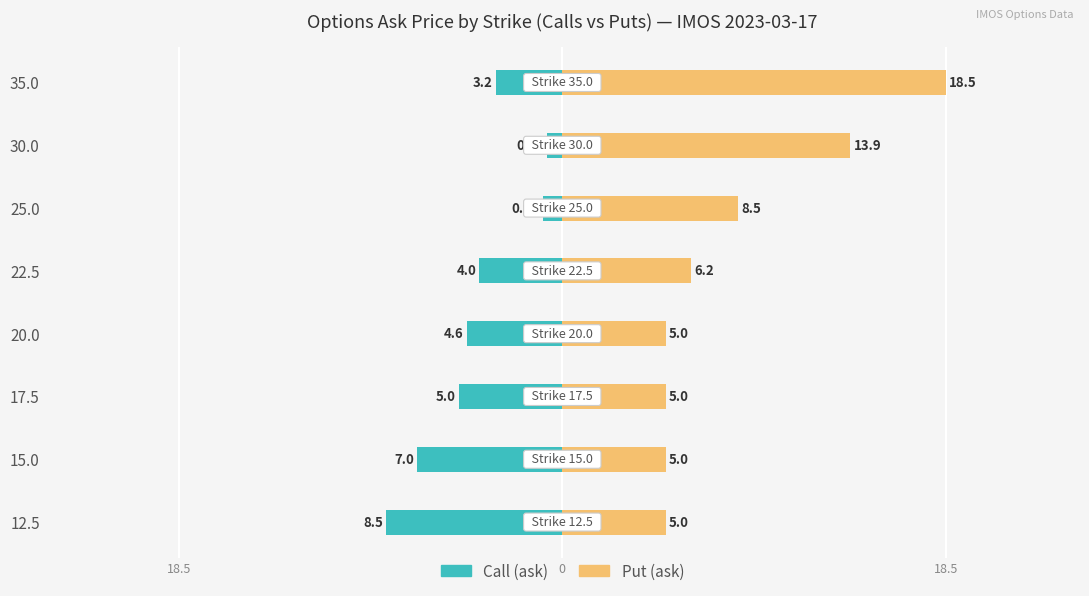

Which series has the widest spread of values?

Put (ask)